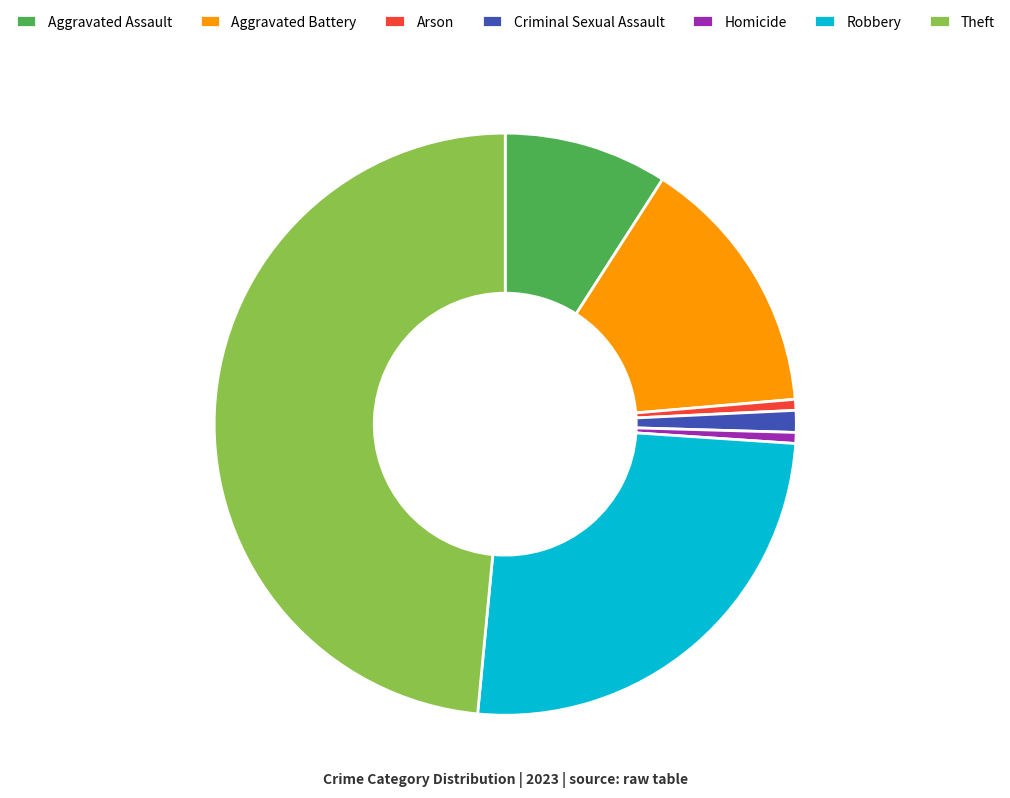

True or false: Arson accounts for 12% of the total.

False